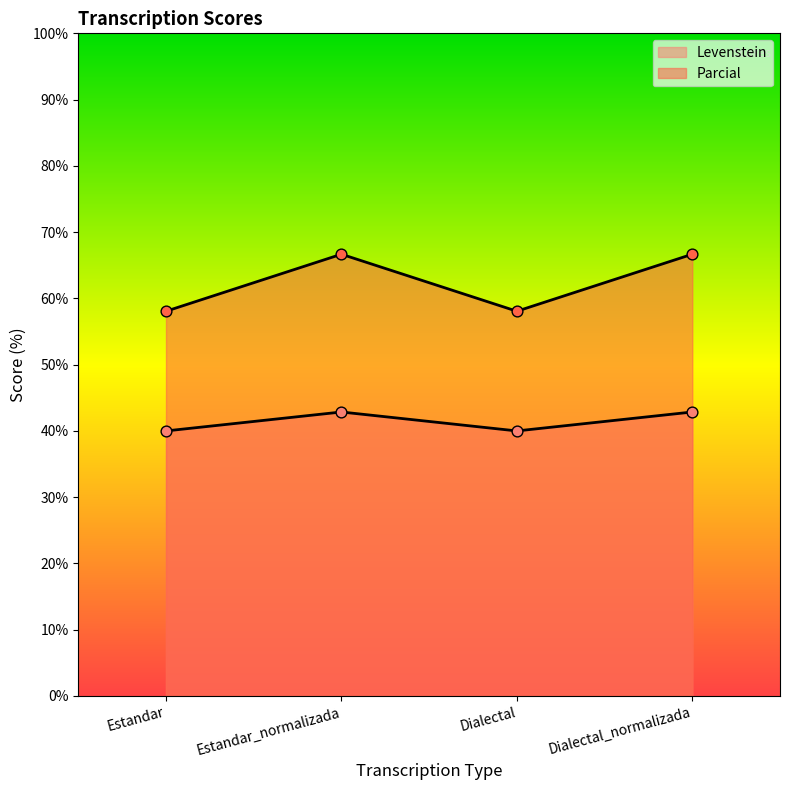

Which series has the largest total across all categories?

Parcial